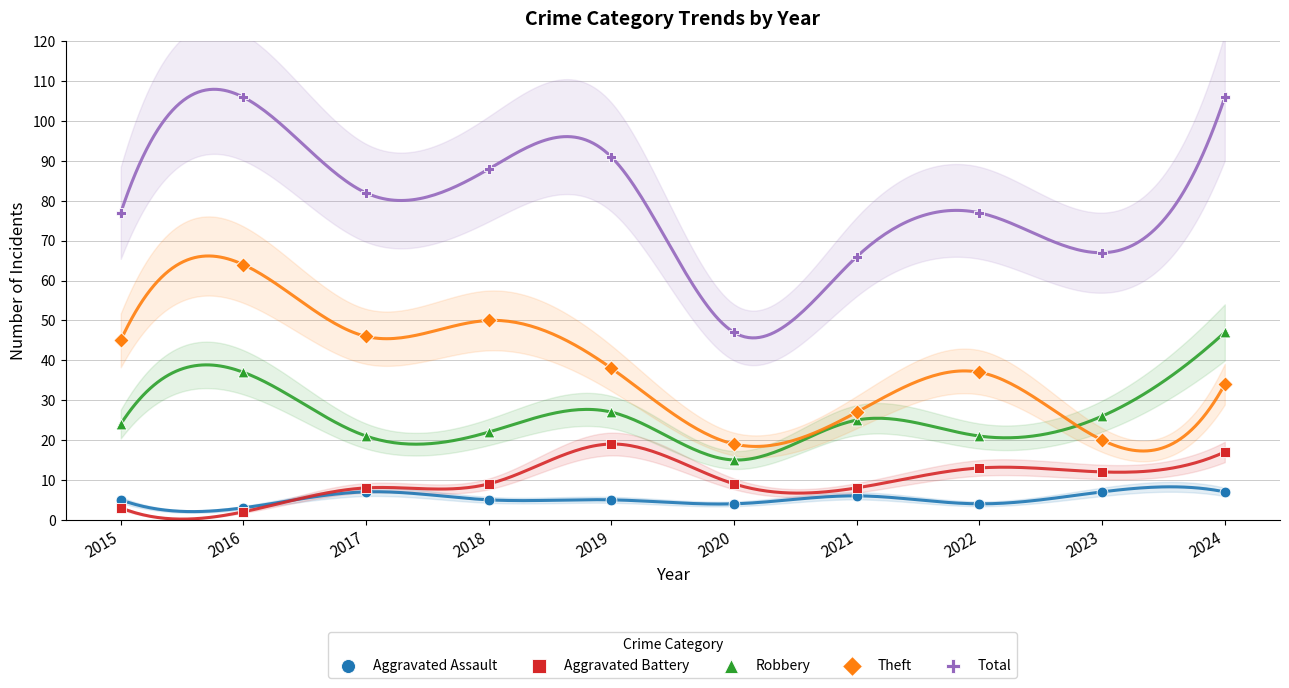

Which series contains the lowest Y value?

Aggravated Battery